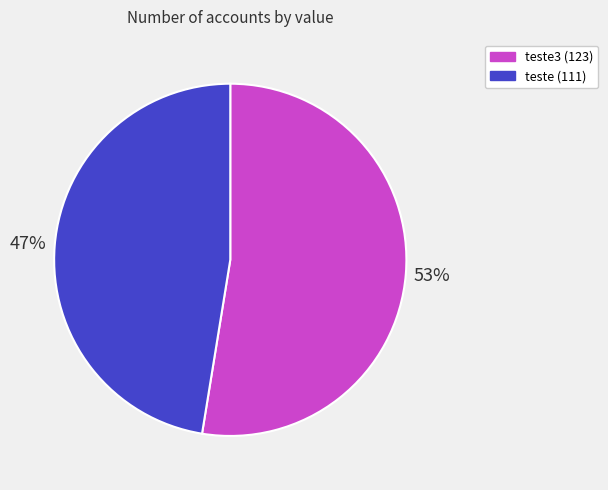

Is there any slice that represents more than half of the pie?

Yes